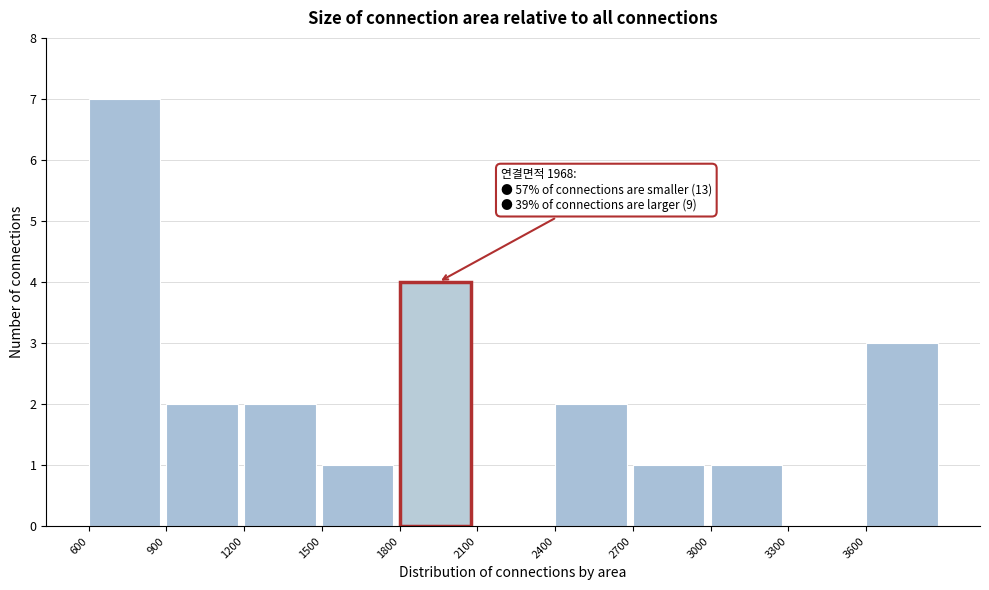

Which range on the x-axis has the tallest bar?

600 to 900